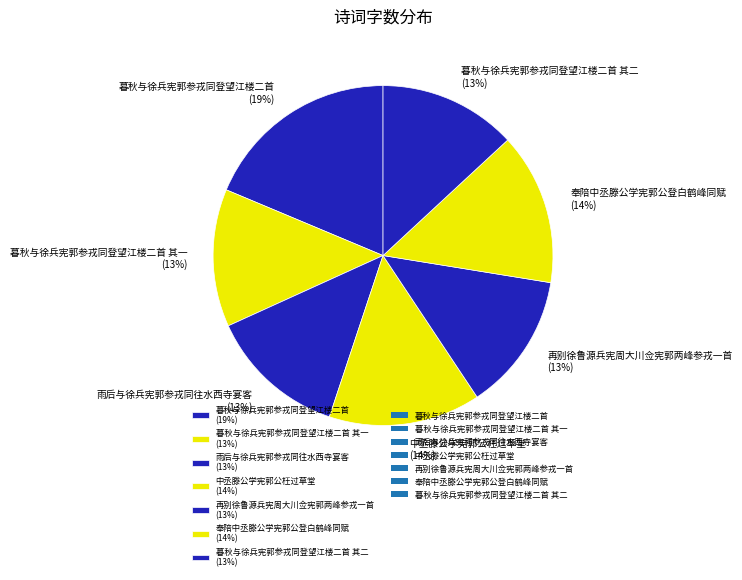

What is the largest slice in the pie chart?

暮秋与徐兵宪郭参戎同登望江楼二首 (19%)